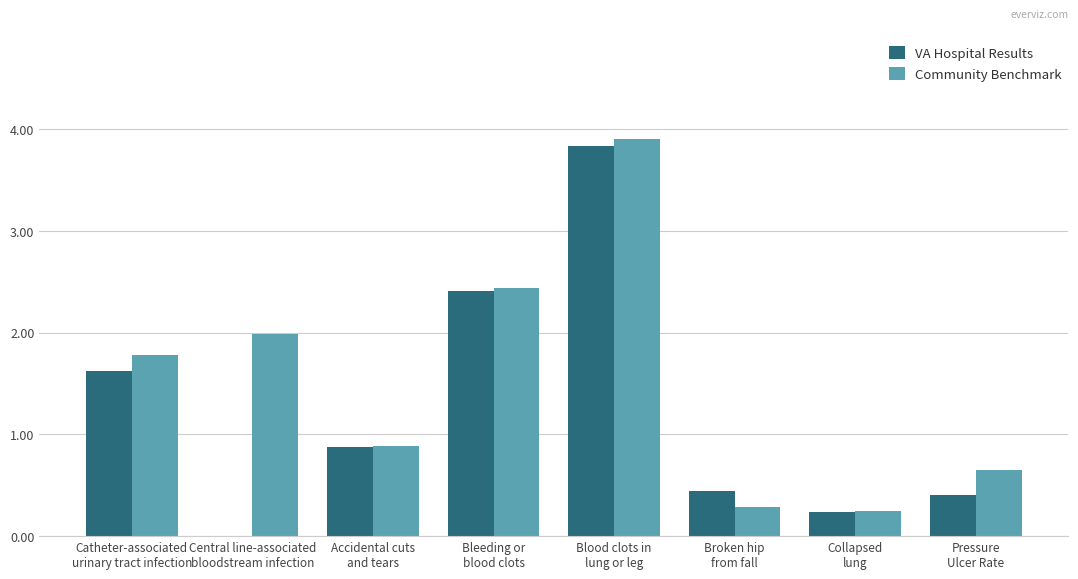

What is the maximum value for Community Benchmark?

3.9